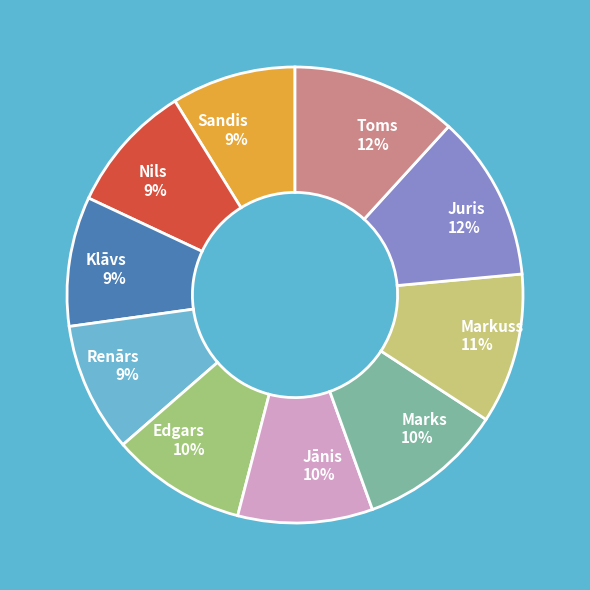

To the nearest percent, what portion does Renārs represent?

9%